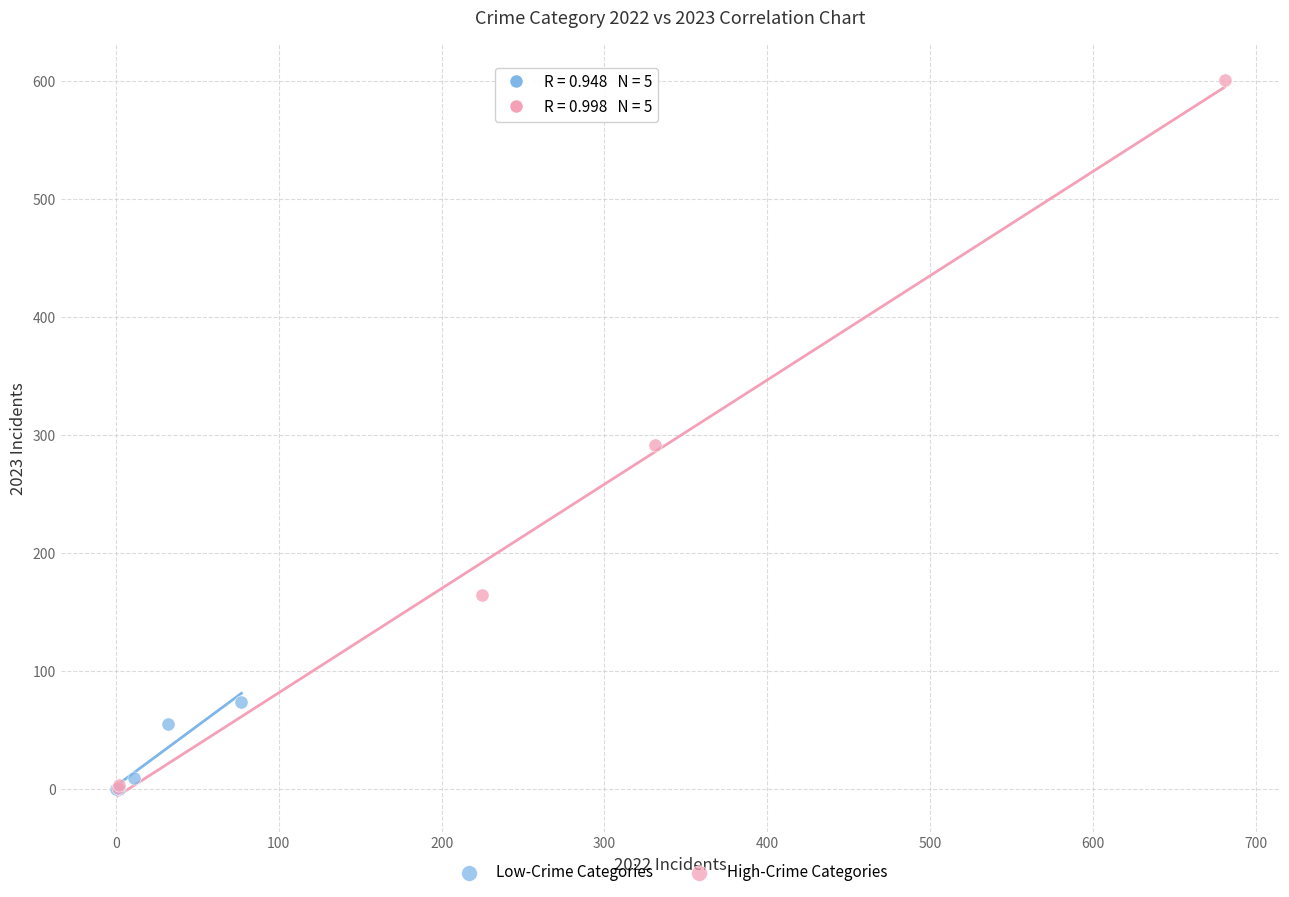

Which series contains the highest Y value?

High-Crime Categories